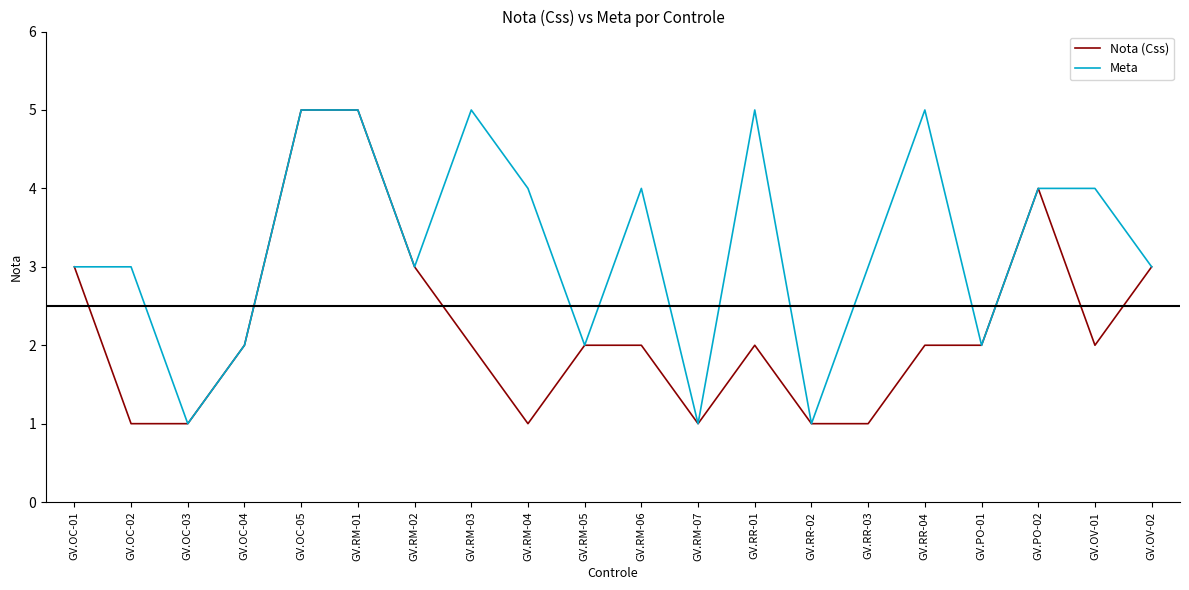

Does the chart display data point markers on the line(s)?

No